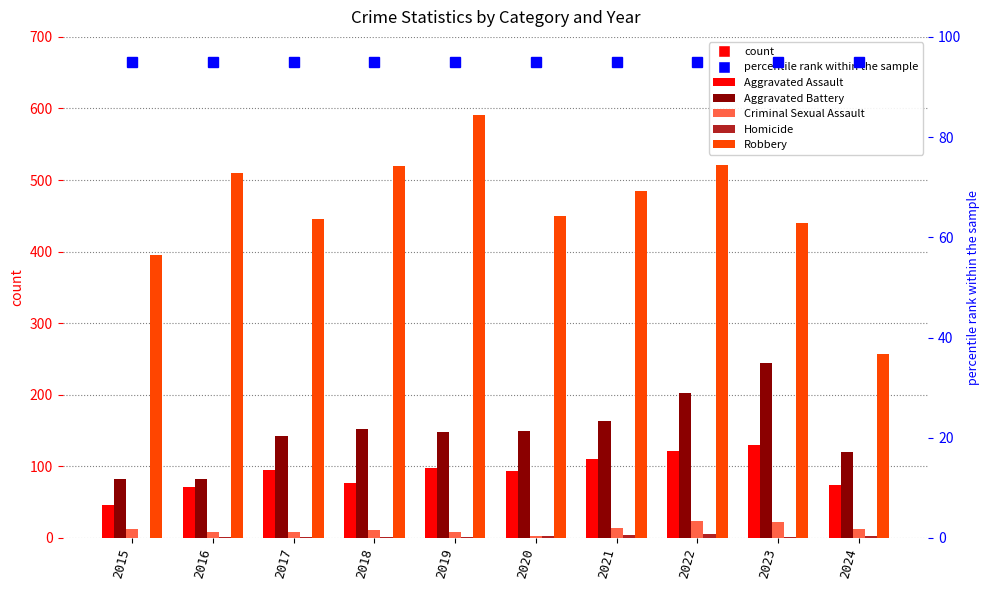

List the labels in order of Robbery value, largest first.

2019, 2022, 2018, 2016, 2021, 2020, 2017, 2023, 2015, 2024